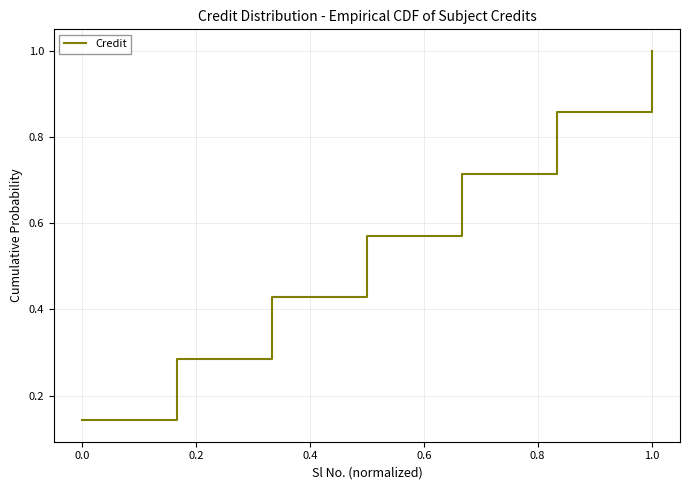

What is the greatest value displayed?

1.0